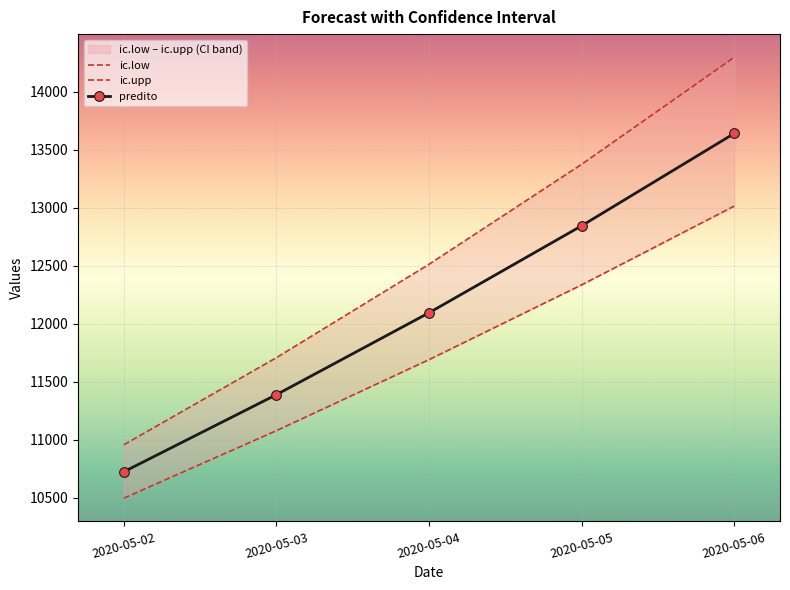

What is the difference between the predito values at 2020-05-03 and 2020-05-04?

705.4